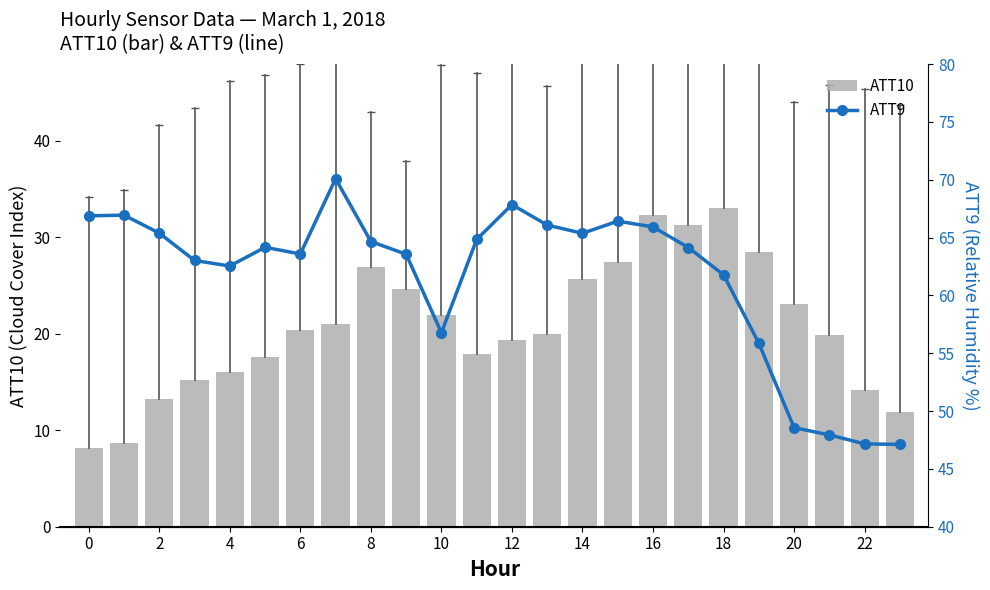

What is the label of the 3rd bar from the right?

21